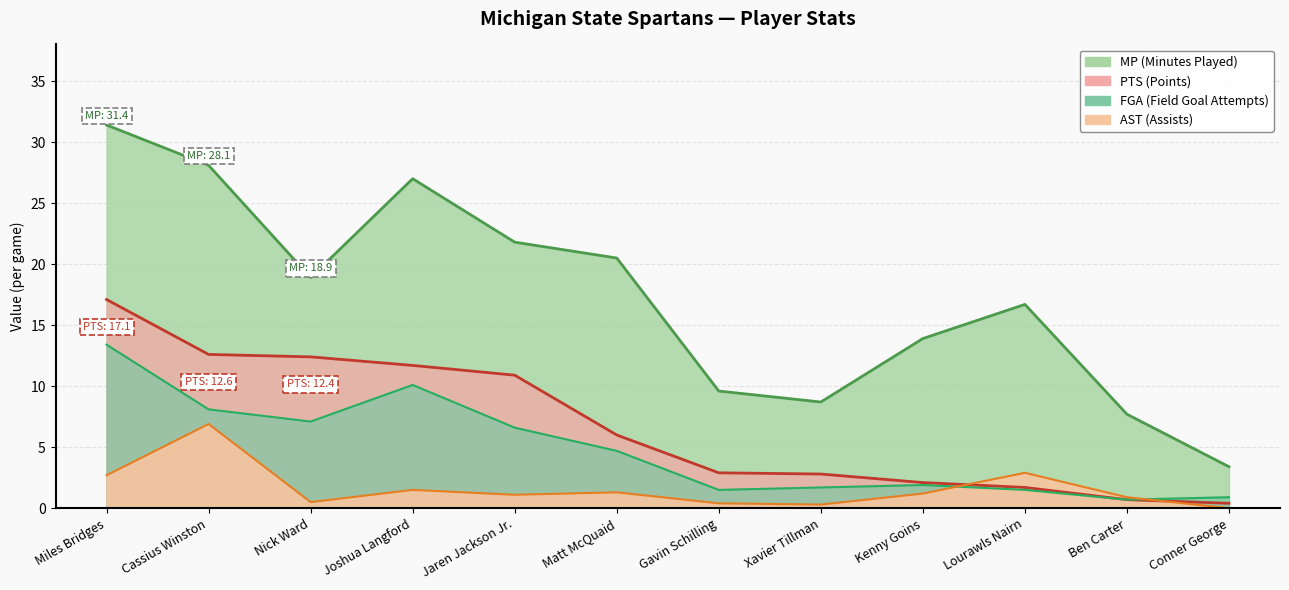

What is the maximum value shown in the chart?

31.4